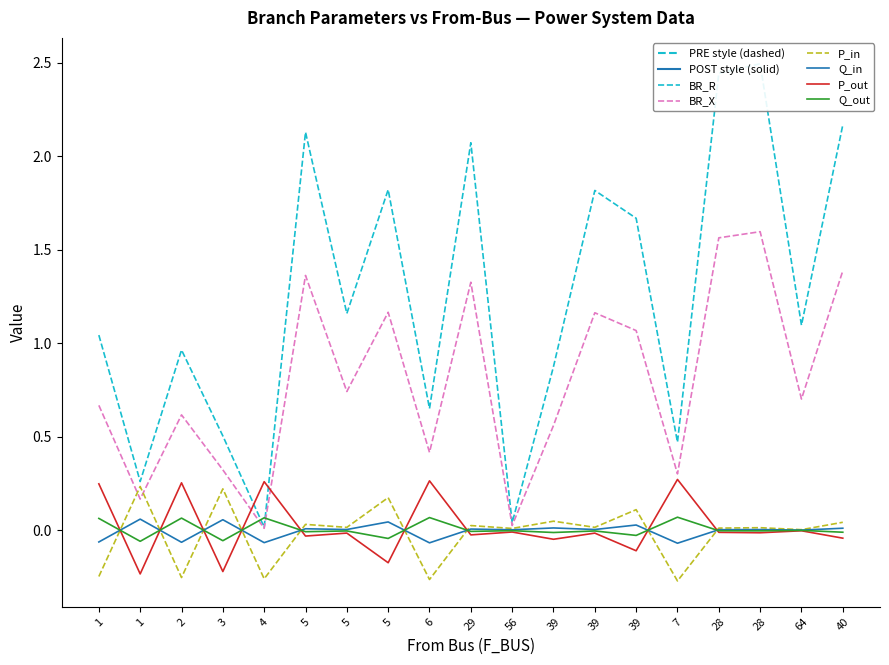

The value of P_in at 3 is 0.2. True or false?

True